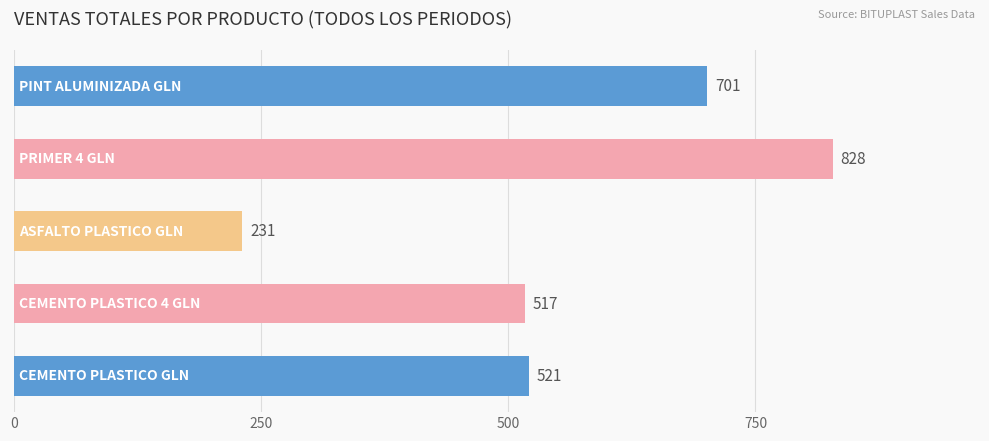

How many groups of bars are there?

5